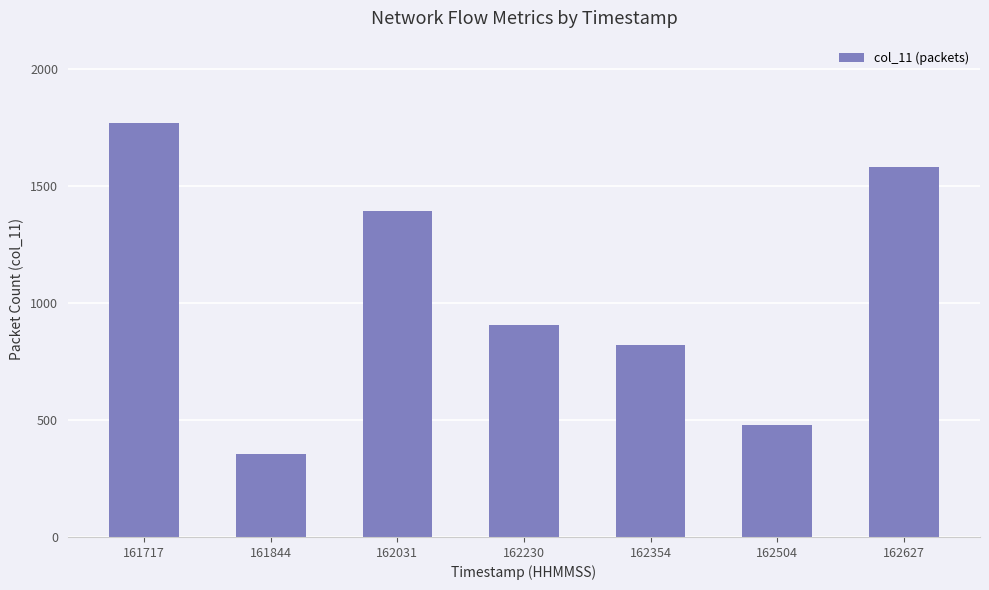

Reading left to right, transcribe all the data shown in this chart.

161717=1768	161844=353	162031=1395	162230=906	162354=819	162504=480	162627=1583